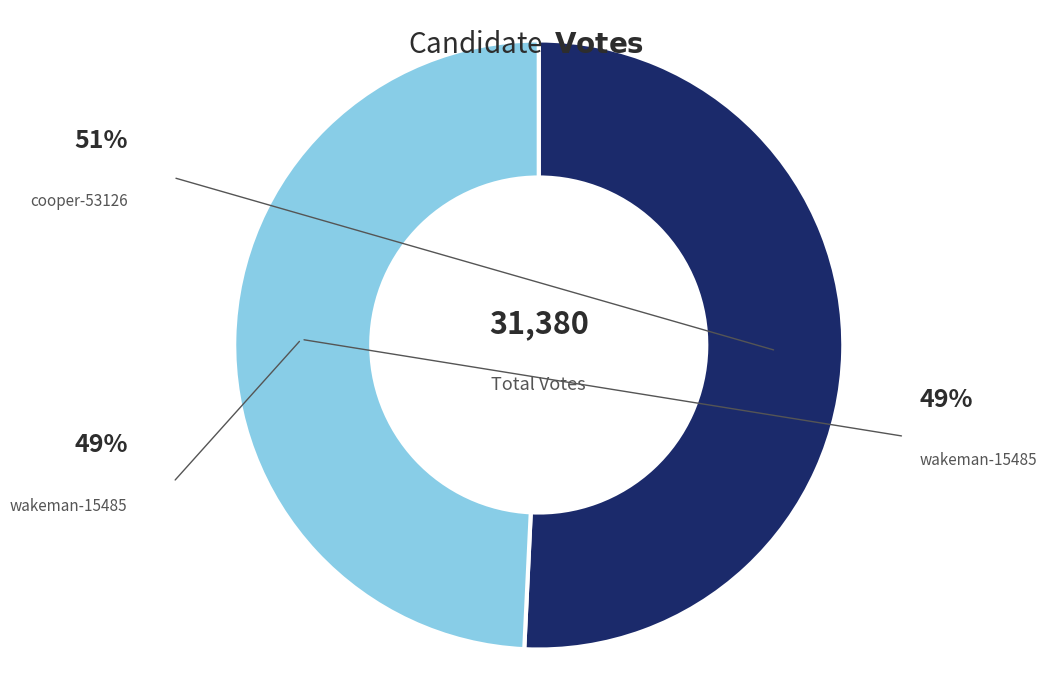

To the nearest percent, what is the difference between the cooper-53126 and wakeman-15485 slice percentages?

2%